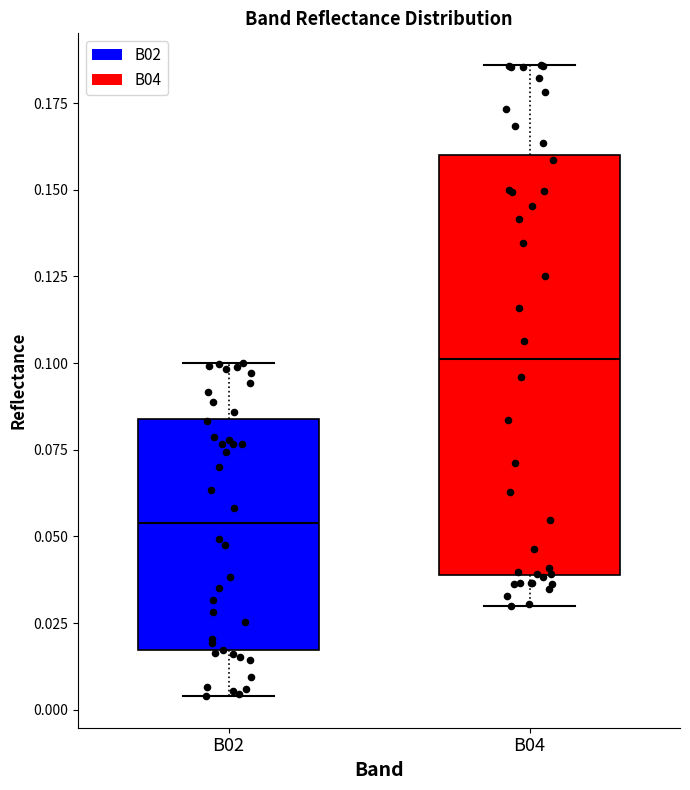

Reading left to right, read every box against the y-axis: the position of its median line, the range the box covers, and the ends of its whiskers. The values are not printed on the chart, so give them approximately, as read against the axis.

B02: median 0.055, box 0.015 to 0.085, whiskers 0.005 to 0.100
B04: median 0.100, box 0.040 to 0.160, whiskers 0.030 to 0.185